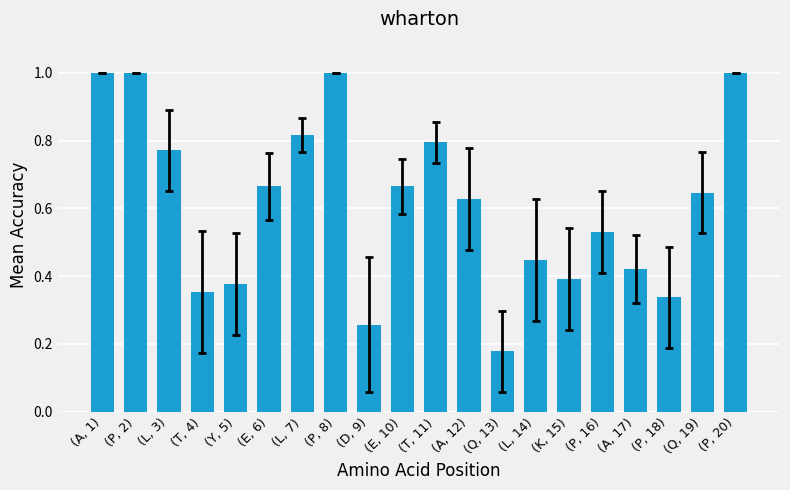

At which label is the value closest to 0?

(Q, 13)